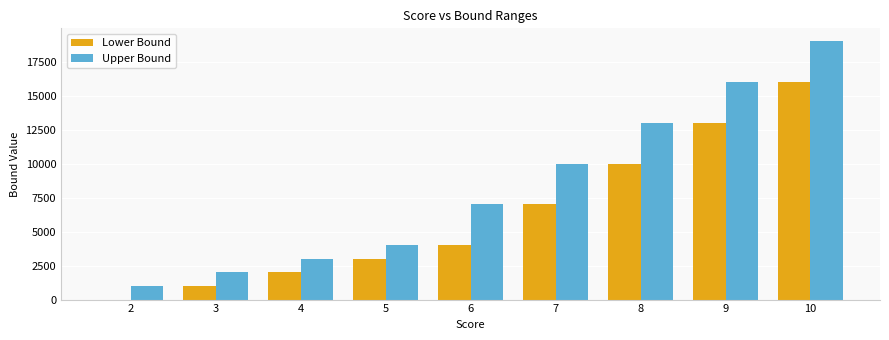

At which category is the sum across all series the highest?

10